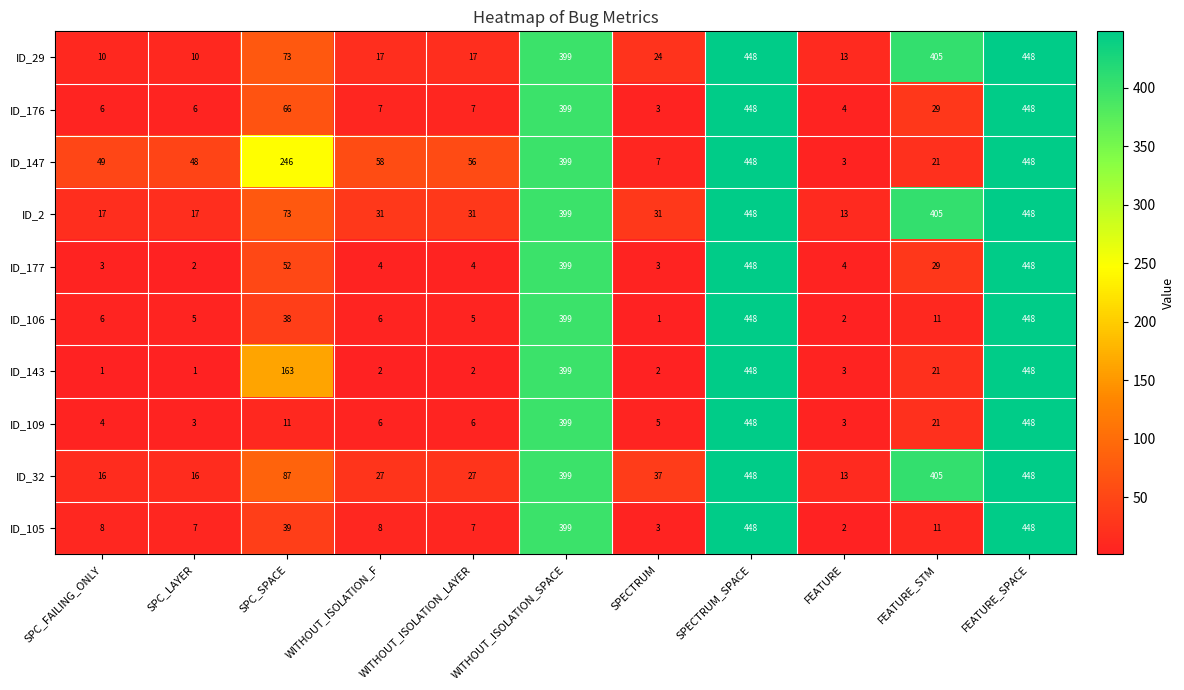

What is the spread (max minus min) of values at FEATURE?

11